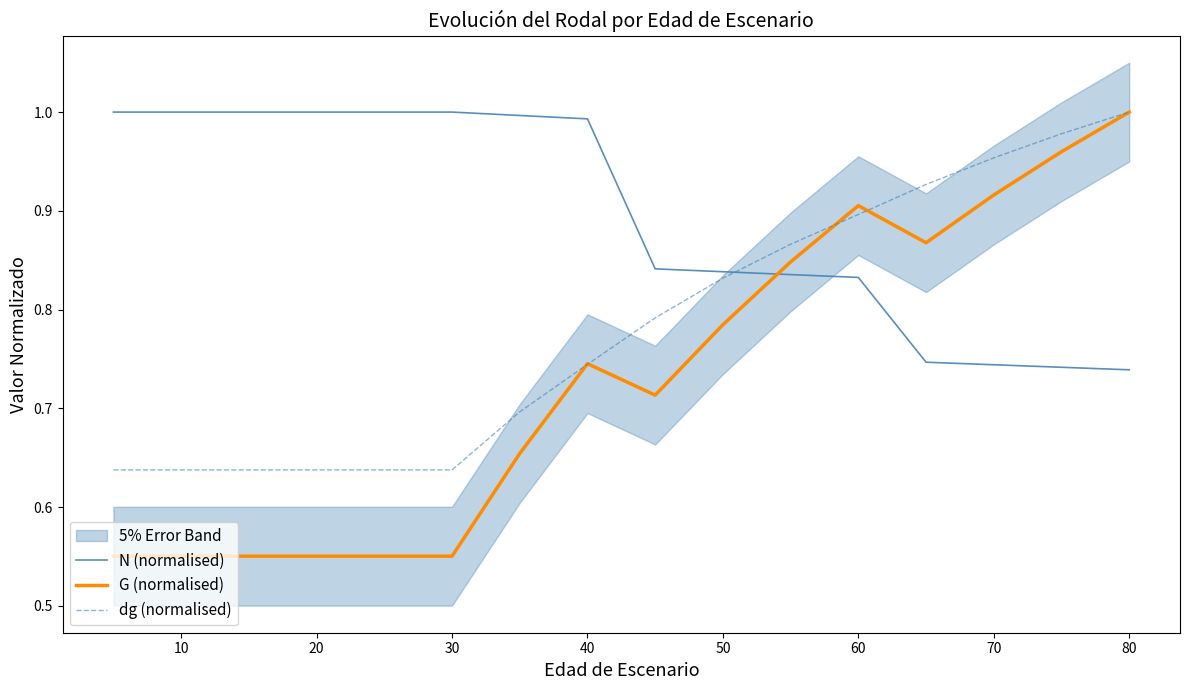

Reading left to right, list all the values displayed in this chart.

N (normalised): 1.0	1.0	1.0	1.0	1.0	1.0	1.0	1.0	0.8	0.8	0.8	0.8	0.7	0.7	0.7	0.7
G (normalised): 0.6	0.6	0.6	0.6	0.6	0.6	0.7	0.7	0.7	0.8	0.8	0.9	0.9	0.9	1.0	1.0
dg (normalised): 0.6	0.6	0.6	0.6	0.6	0.6	0.7	0.7	0.8	0.8	0.9	0.9	0.9	1.0	1.0	1.0